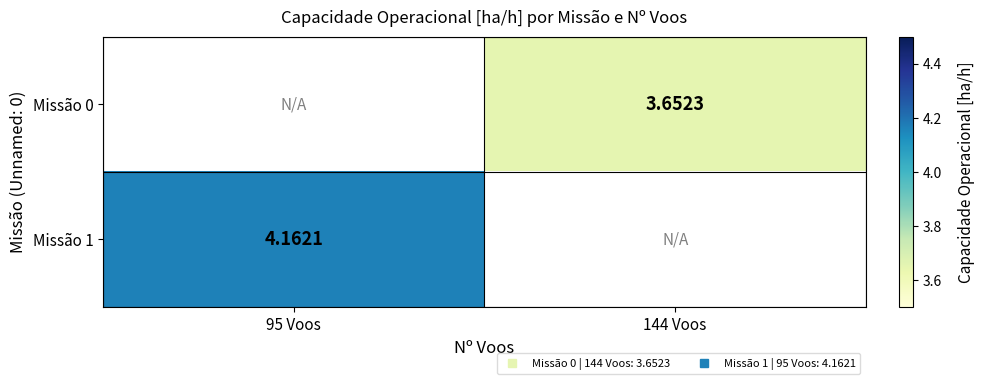

How many positive values does the Missão 1 series have?

1